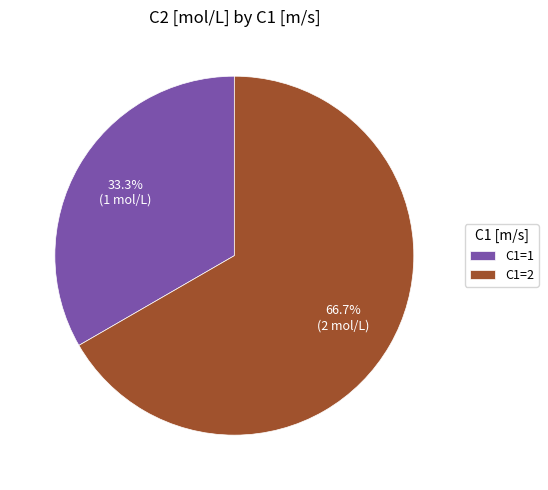

What is the total percentage of C1=2 and C1=1?

100.0%